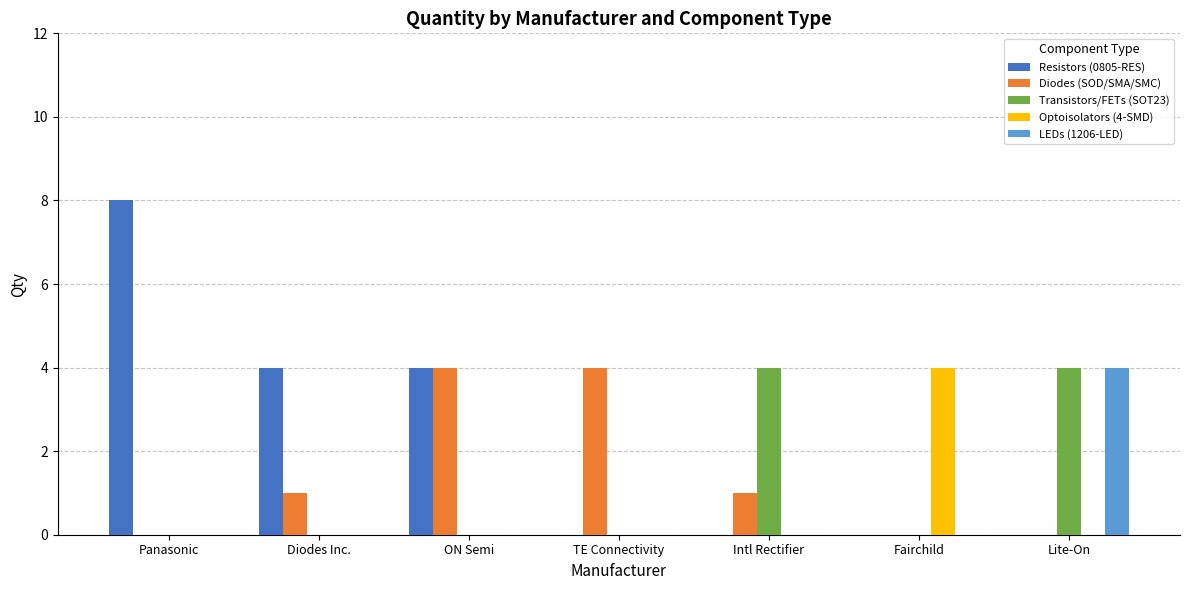

Is it true that Diodes (SOD/SMA/SMC) equals -3 at Panasonic?

False